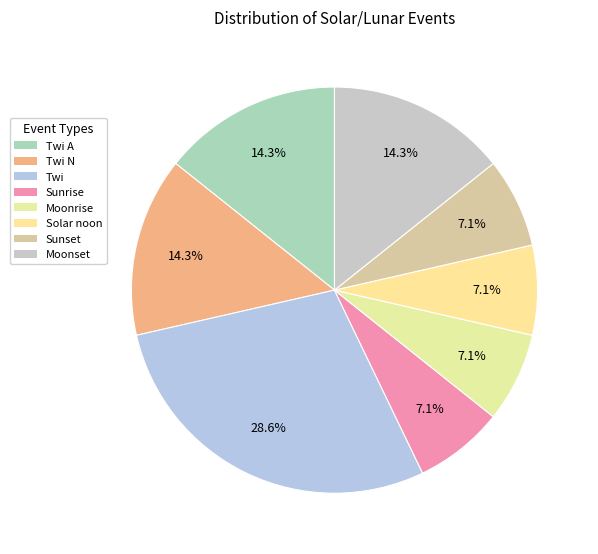

How many segments does this pie chart have?

8